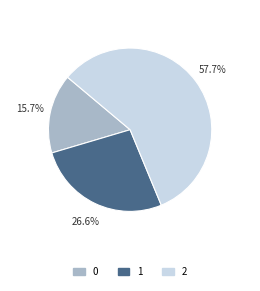

To the nearest percent, what percentage of the pie is 2?

58%